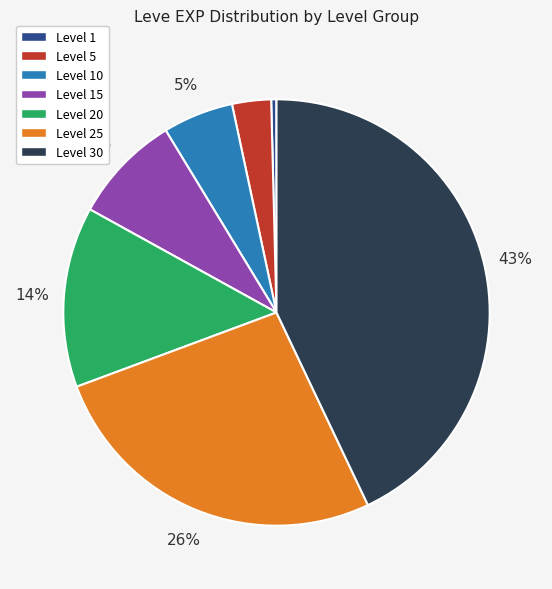

To the nearest percent, what is the average slice percentage?

14%